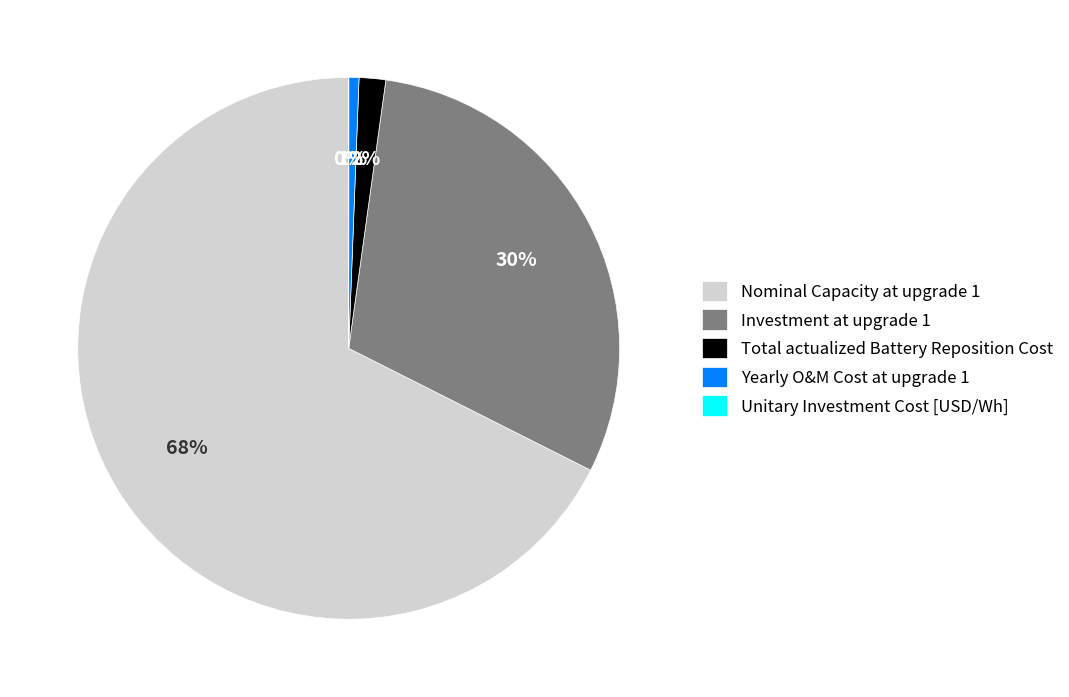

What is the majority slice?

Nominal Capacity at upgrade 1